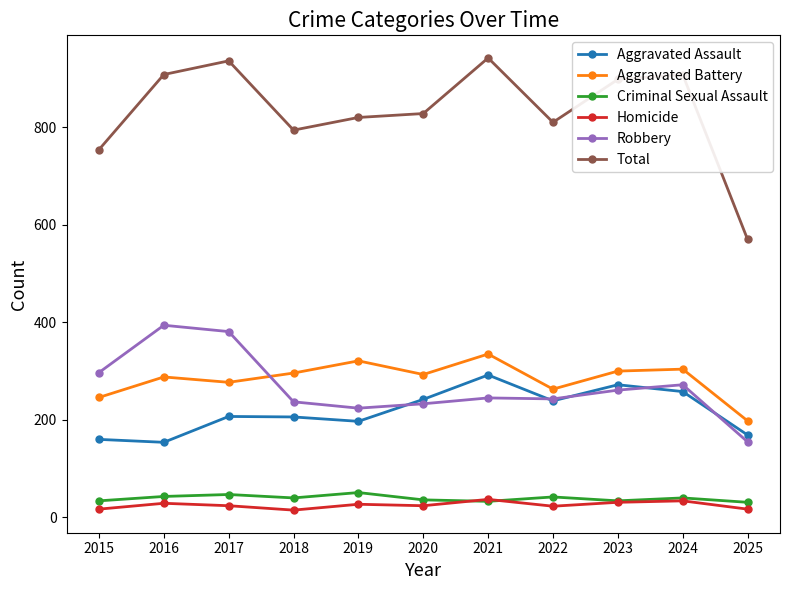

True or false: Criminal Sexual Assault and Robbery intersect in this chart.

False